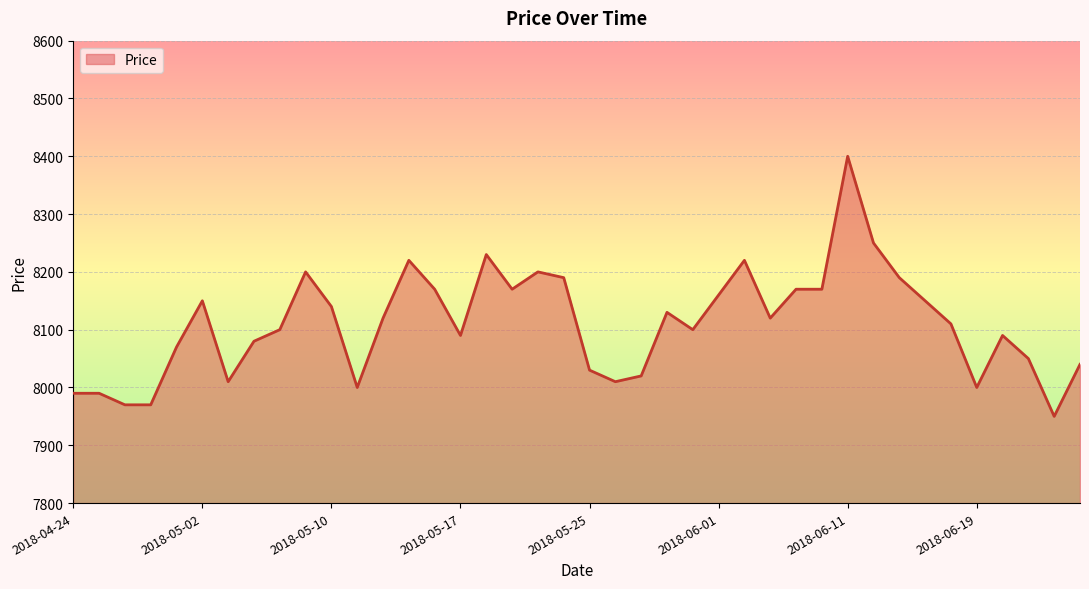

What is the difference between the maximum and minimum values?

450